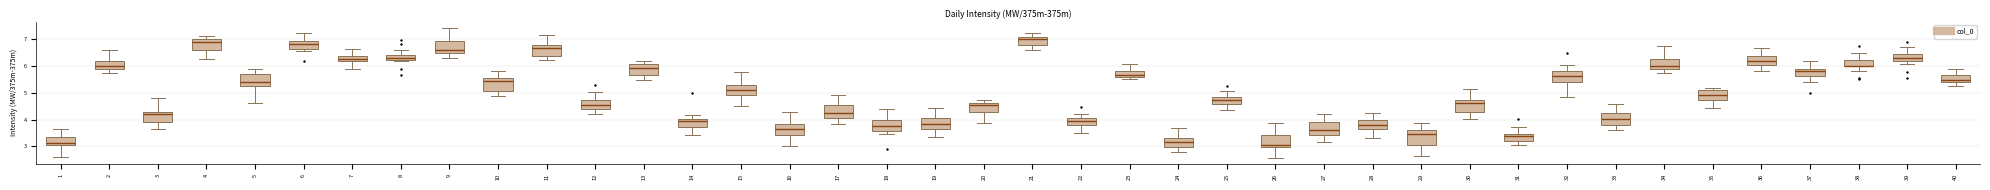

Reading left to right, read every box against the y-axis: the position of its median line, the range the box covers, and the ends of its whiskers. The values are not printed on the chart, so give them approximately, as read against the axis.

1: median 3.1, box 3.0 to 3.4, whiskers 2.6 to 3.7
2: median 6.0, box 5.9 to 6.2, whiskers 5.7 to 6.6
3: median 4.2, box 3.9 to 4.3, whiskers 3.6 to 4.8
4: median 6.9, box 6.6 to 7.0, whiskers 6.2 to 7.1
5: median 5.4, box 5.2 to 5.7, whiskers 4.6 to 5.9
6: median 6.8, box 6.6 to 6.9, whiskers 6.5 to 7.2
7: median 6.2 (inside the box), box 6.2 to 6.4, whiskers 5.9 to 6.6
8: median 6.3, box 6.2 to 6.4, whiskers 6.2 (just below the box's lower edge) to 6.6
9: median 6.6, box 6.5 to 6.9, whiskers 6.3 to 7.4
10: median 5.4, box 5.1 to 5.6, whiskers 4.9 to 5.8
11: median 6.7, box 6.4 to 6.8, whiskers 6.2 to 7.1
12: median 4.6, box 4.4 to 4.7, whiskers 4.2 to 5.0
13: median 5.9, box 5.7 to 6.1, whiskers 5.5 to 6.2
14: median 4.0 (just below the box's upper edge), box 3.7 to 4.0, whiskers 3.4 to 4.2
15: median 5.1, box 4.9 to 5.3, whiskers 4.5 to 5.8
16: median 3.7, box 3.4 to 3.8, whiskers 3.0 to 4.3
17: median 4.2, box 4.1 to 4.5, whiskers 3.8 to 4.9
18: median 3.8, box 3.6 to 4.0, whiskers 3.5 to 4.4
19: median 3.8, box 3.6 to 4.1, whiskers 3.4 to 4.4
20: median 4.5, box 4.3 to 4.6, whiskers 3.9 to 4.7
21: median 7.0, box 6.8 to 7.1, whiskers 6.6 to 7.2
22: median 3.9, box 3.8 to 4.0, whiskers 3.5 to 4.2
23: median 5.7, box 5.6 to 5.8, whiskers 5.5 to 6.1
24: median 3.2, box 3.0 to 3.3, whiskers 2.8 to 3.7
25: median 4.7, box 4.6 to 4.8, whiskers 4.4 to 5.0
26: median 3.1, box 3.0 to 3.4, whiskers 2.6 to 3.9
27: median 3.6, box 3.4 to 3.9, whiskers 3.2 to 4.2
28: median 3.8, box 3.6 to 4.0, whiskers 3.3 to 4.2
29: median 3.5, box 3.1 to 3.6, whiskers 2.6 to 3.9
30: median 4.6, box 4.3 to 4.7, whiskers 4.0 to 5.1
31: median 3.4, box 3.2 to 3.5, whiskers 3.1 to 3.7
32: median 5.6, box 5.4 to 5.8, whiskers 4.8 to 6.0
33: median 4.0, box 3.8 to 4.2, whiskers 3.6 to 4.6
34: median 6.0, box 5.9 to 6.2, whiskers 5.7 to 6.7
35: median 4.9, box 4.7 to 5.1, whiskers 4.4 to 5.2
36: median 6.2, box 6.0 to 6.4, whiskers 5.8 to 6.7
37: median 5.8, box 5.6 to 5.9, whiskers 5.4 to 6.2
38: median 6.0 (drawn on the box's lower edge), box 6.0 to 6.2, whiskers 5.8 to 6.5
39: median 6.3, box 6.2 to 6.4, whiskers 6.1 to 6.7
40: median 5.5, box 5.4 to 5.7, whiskers 5.3 to 5.9